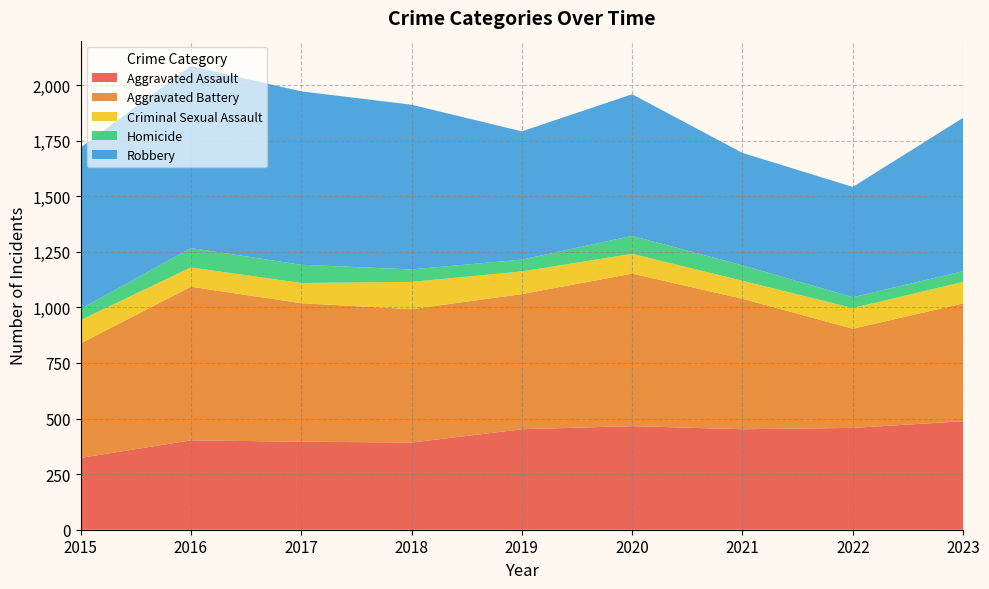

Reading left to right, extract all data points from this chart.

Aggravated Assault: 2015=323	2016=402	2017=396	2018=392	2019=452	2020=466	2021=452	2022=458	2023=488
Aggravated Battery: 2015=515	2016=691	2017=623	2018=600	2019=608	2020=686	2021=587	2022=446	2023=530
Criminal Sexual Assault: 2015=105	2016=87	2017=91	2018=123	2019=102	2020=89	2021=81	2022=93	2023=97
Homicide: 2015=50	2016=87	2017=82	2018=56	2019=53	2020=81	2021=69	2022=49	2023=48
Robbery: 2015=726	2016=819	2017=780	2018=741	2019=577	2020=637	2021=506	2022=496	2023=690